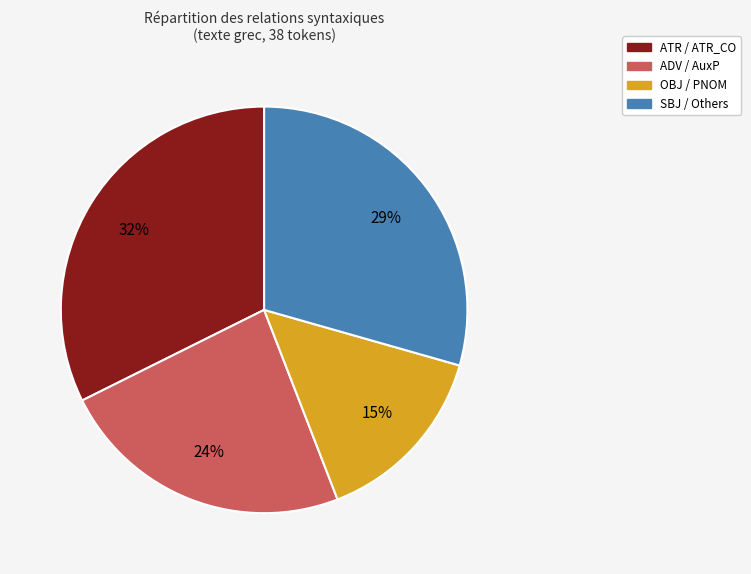

To the nearest percent, what is the average slice percentage?

25%